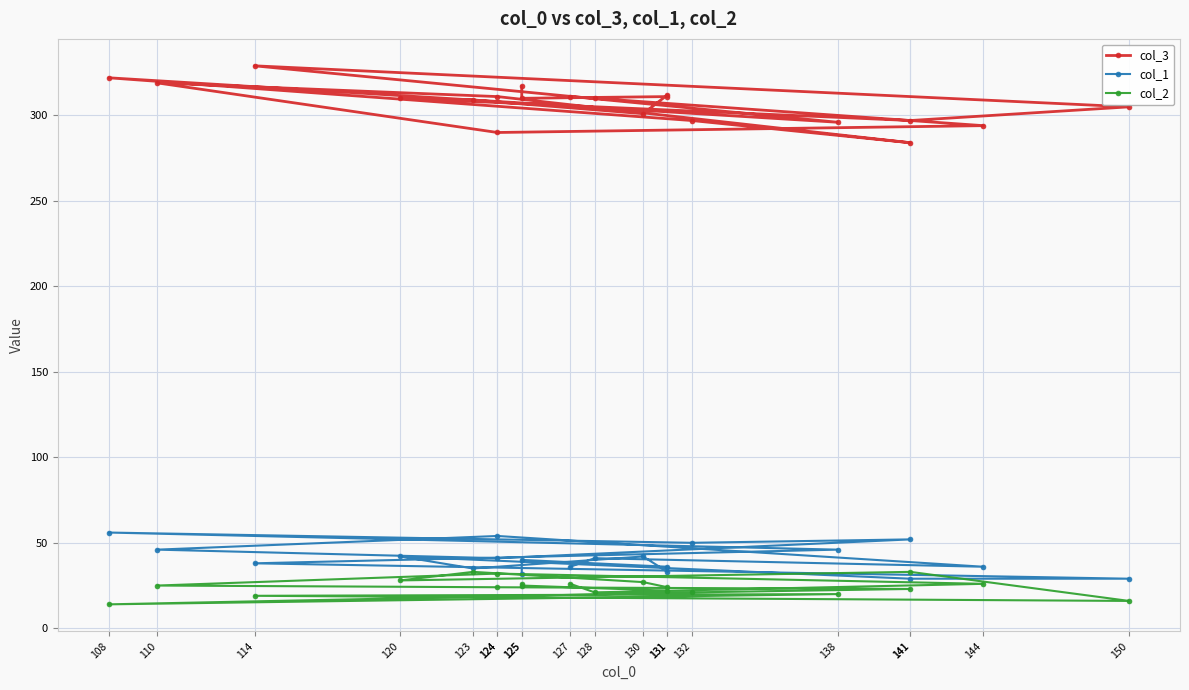

Which category has the highest value across all series?

114